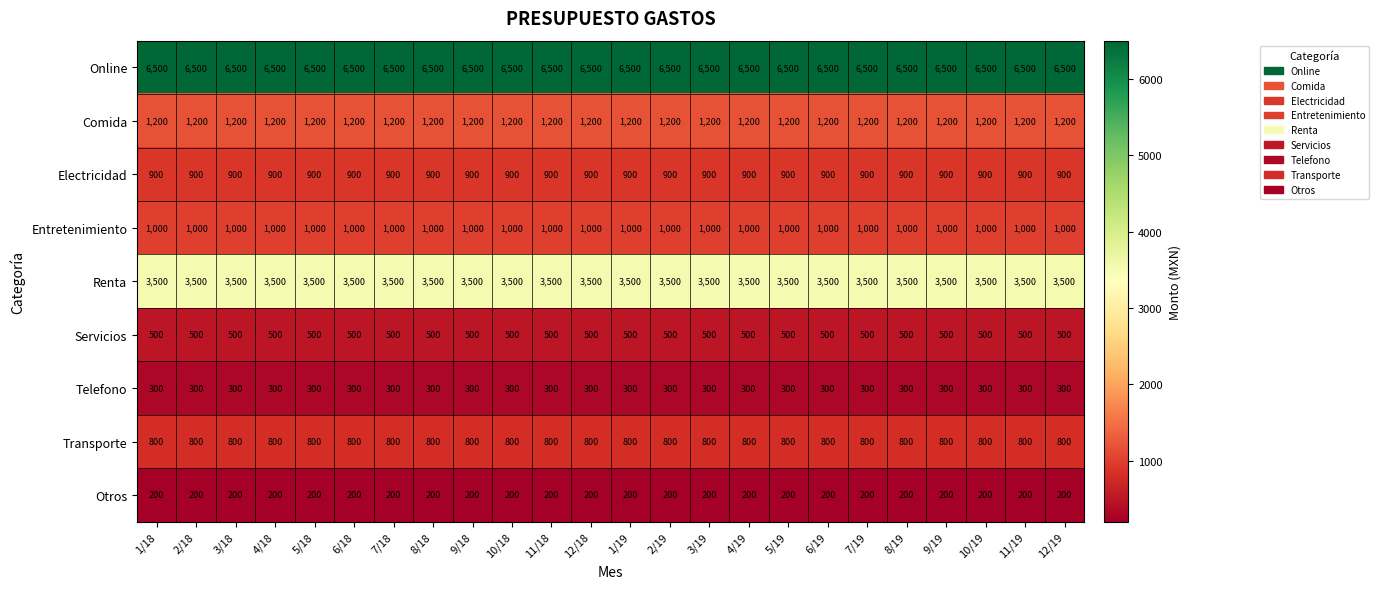

What is the maximum value shown in the chart?

6500